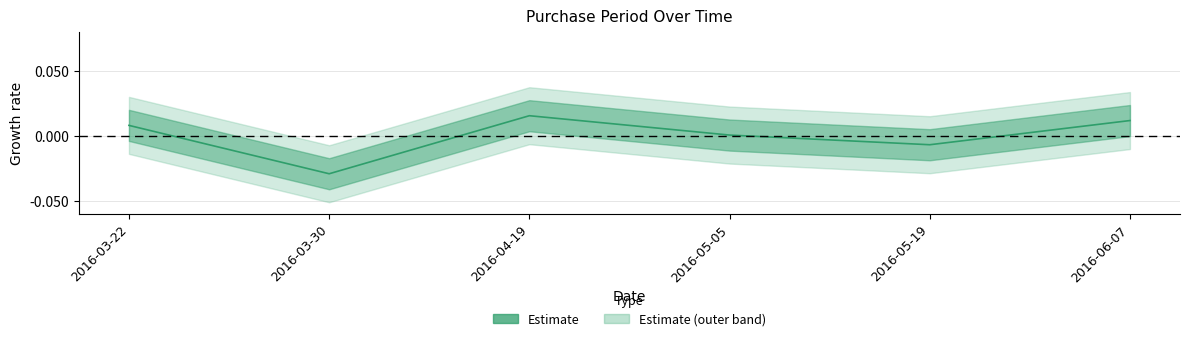

Between 2016-05-05 and 2016-03-30, which is larger?

2016-05-05